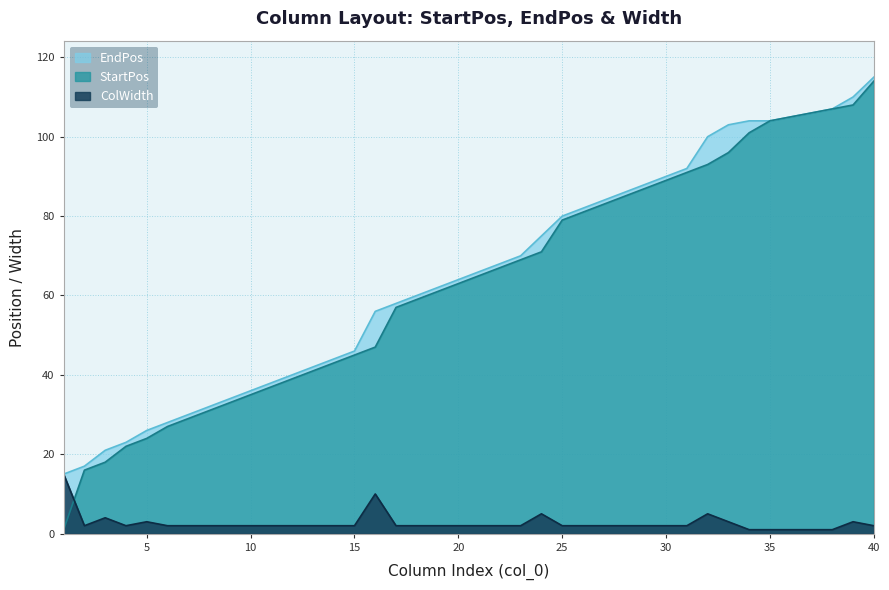

What is the smallest value displayed?

1